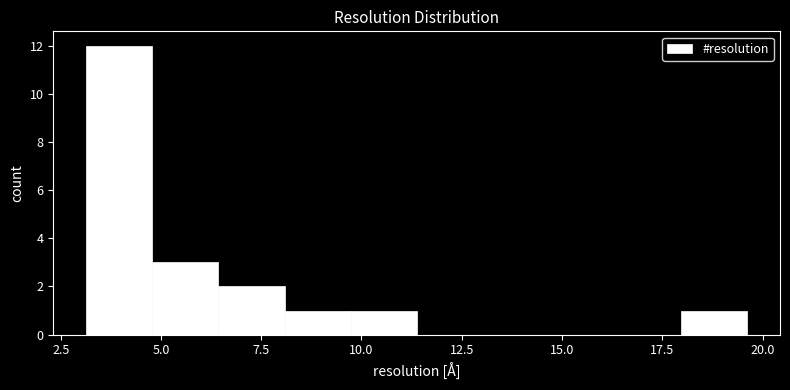

Read against the x-axis, roughly where is the centre of the tallest bar?

4.0